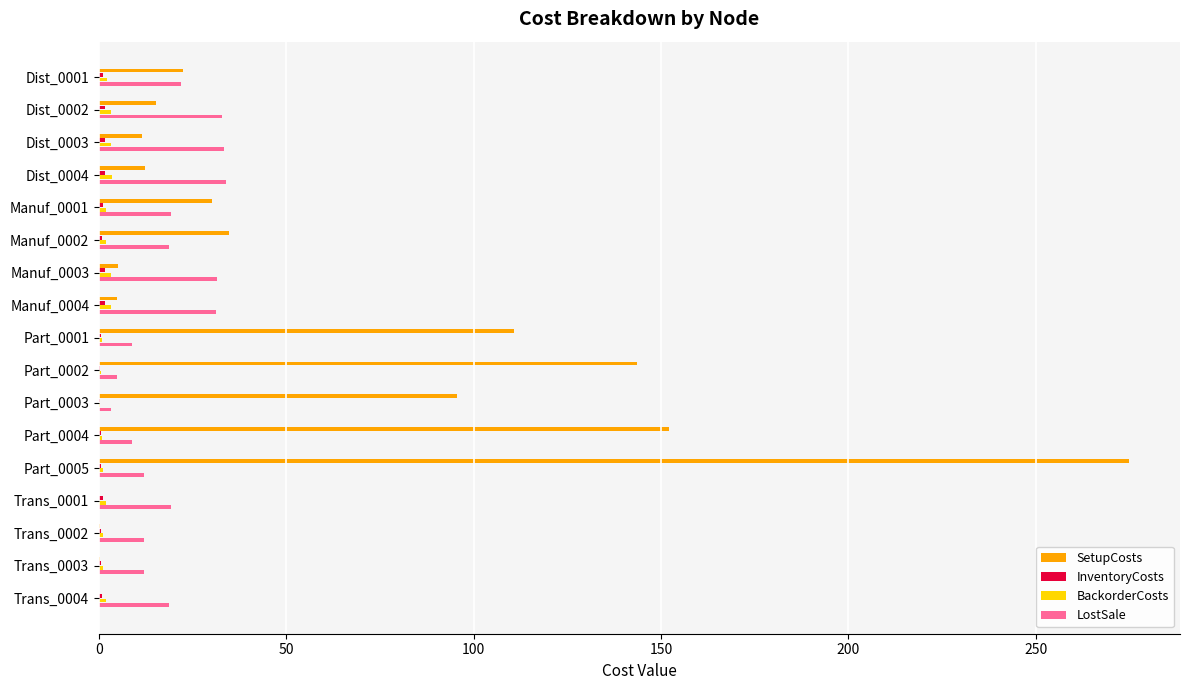

Which series has the largest range (max minus min)?

SetupCosts